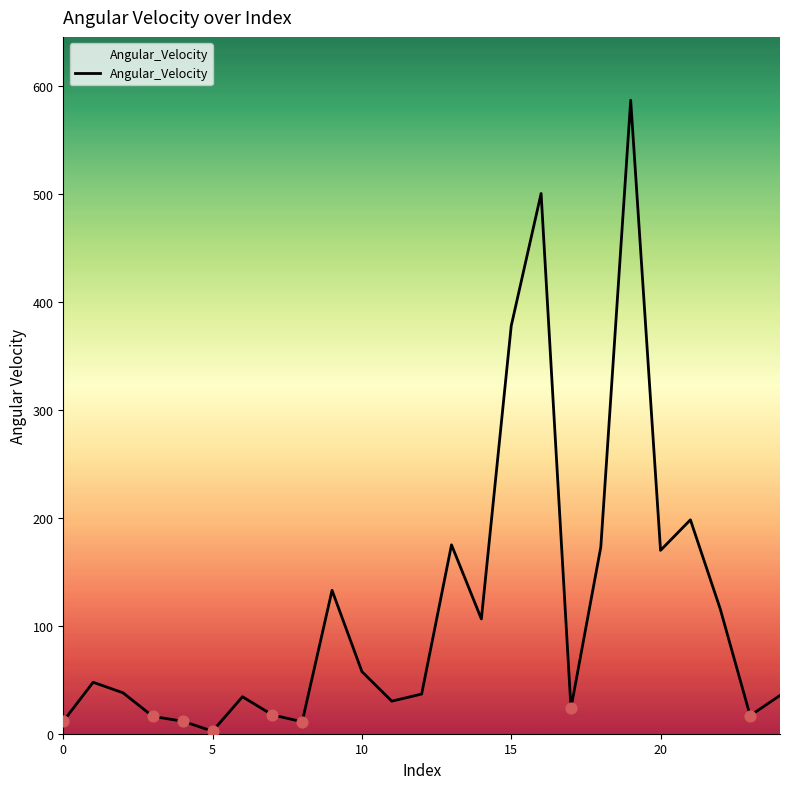

What is the greatest value displayed?

586.6